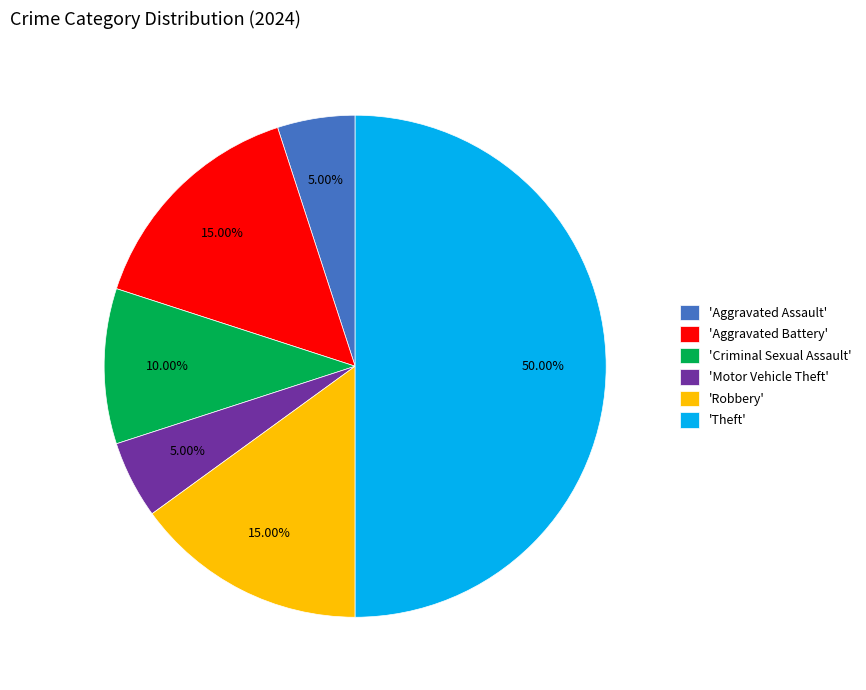

Is 'Robbery' the majority of the pie?

No